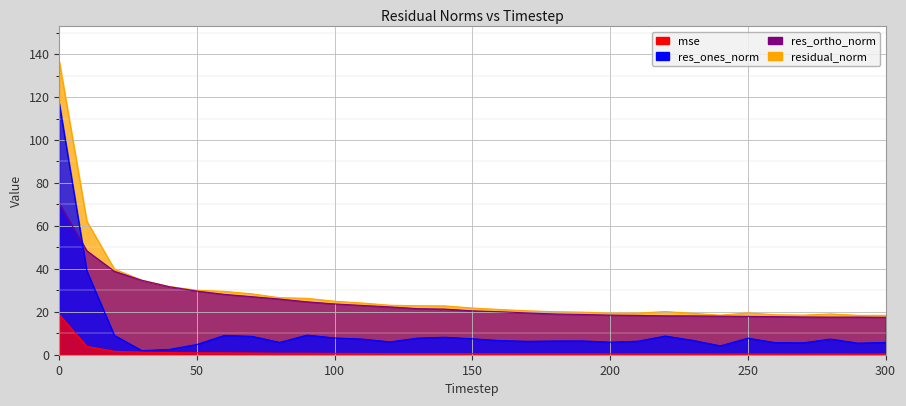

At which label is mse closest to 9?

10